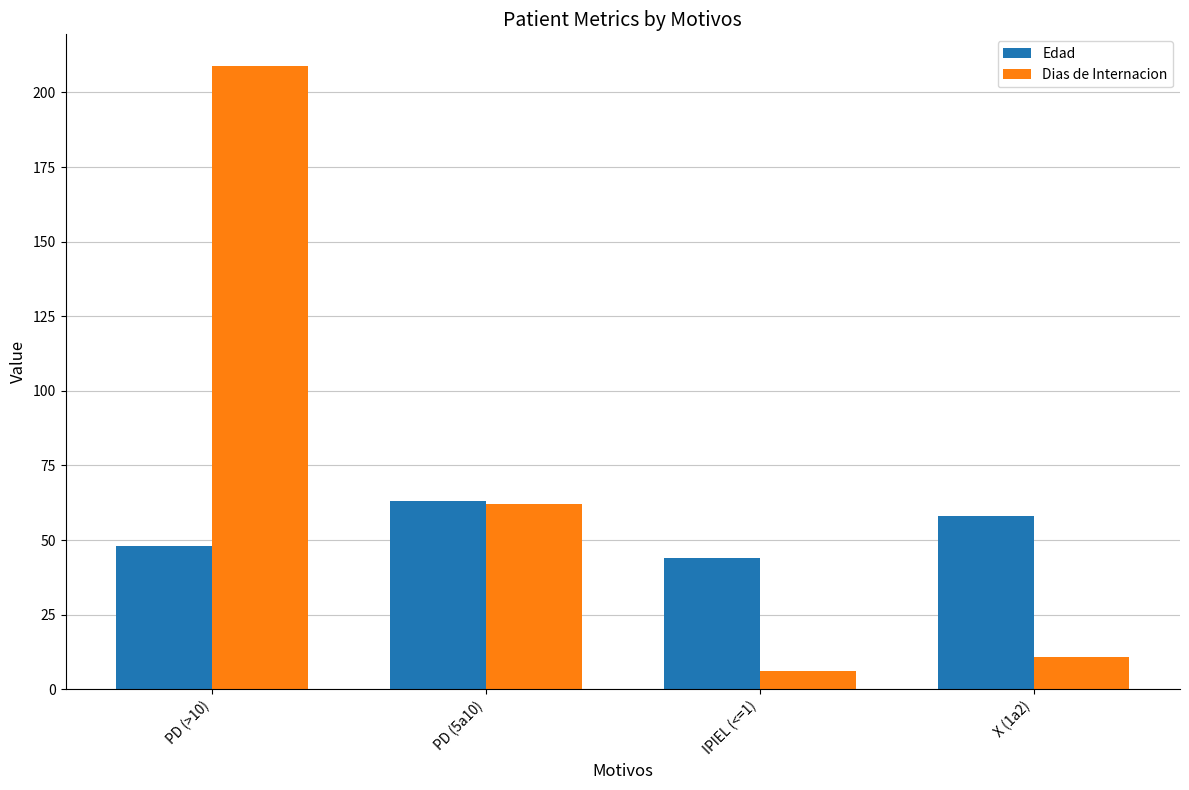

Reading left to right, extract all data points from this chart.

Edad: PD (>10)=48	PD (5a10)=63	IPIEL (<=1)=44	X (1a2)=58
Dias de Internacion: PD (>10)=209	PD (5a10)=62	IPIEL (<=1)=6	X (1a2)=11